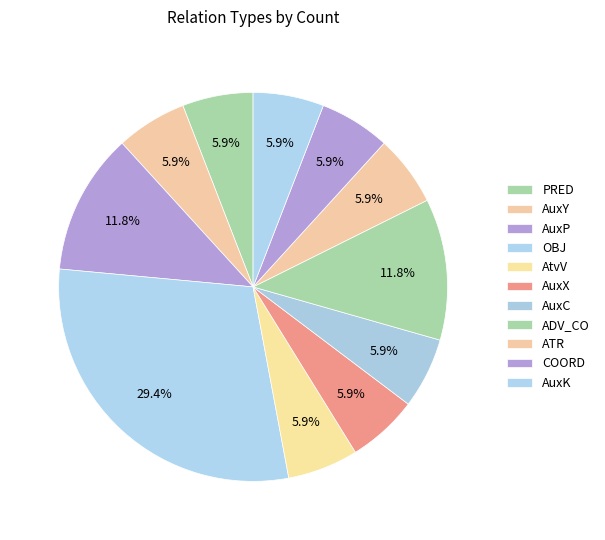

Which has a higher value, AuxK or PRED?

AuxK